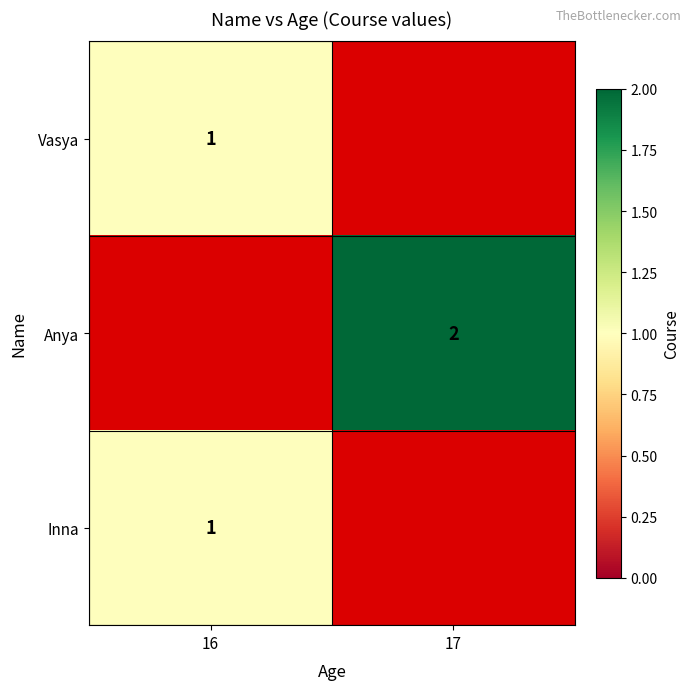

The Inna series shows 1 at 16. True or false?

True